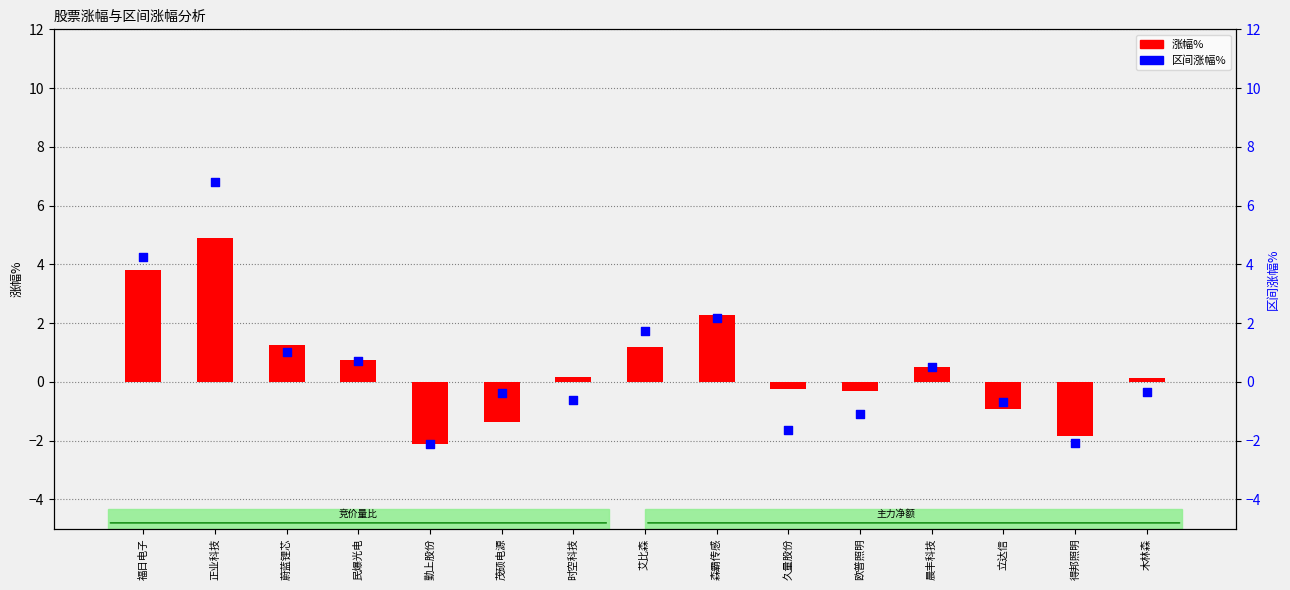

What are all the series names shown in the legend?

涨幅%, 区间涨幅%